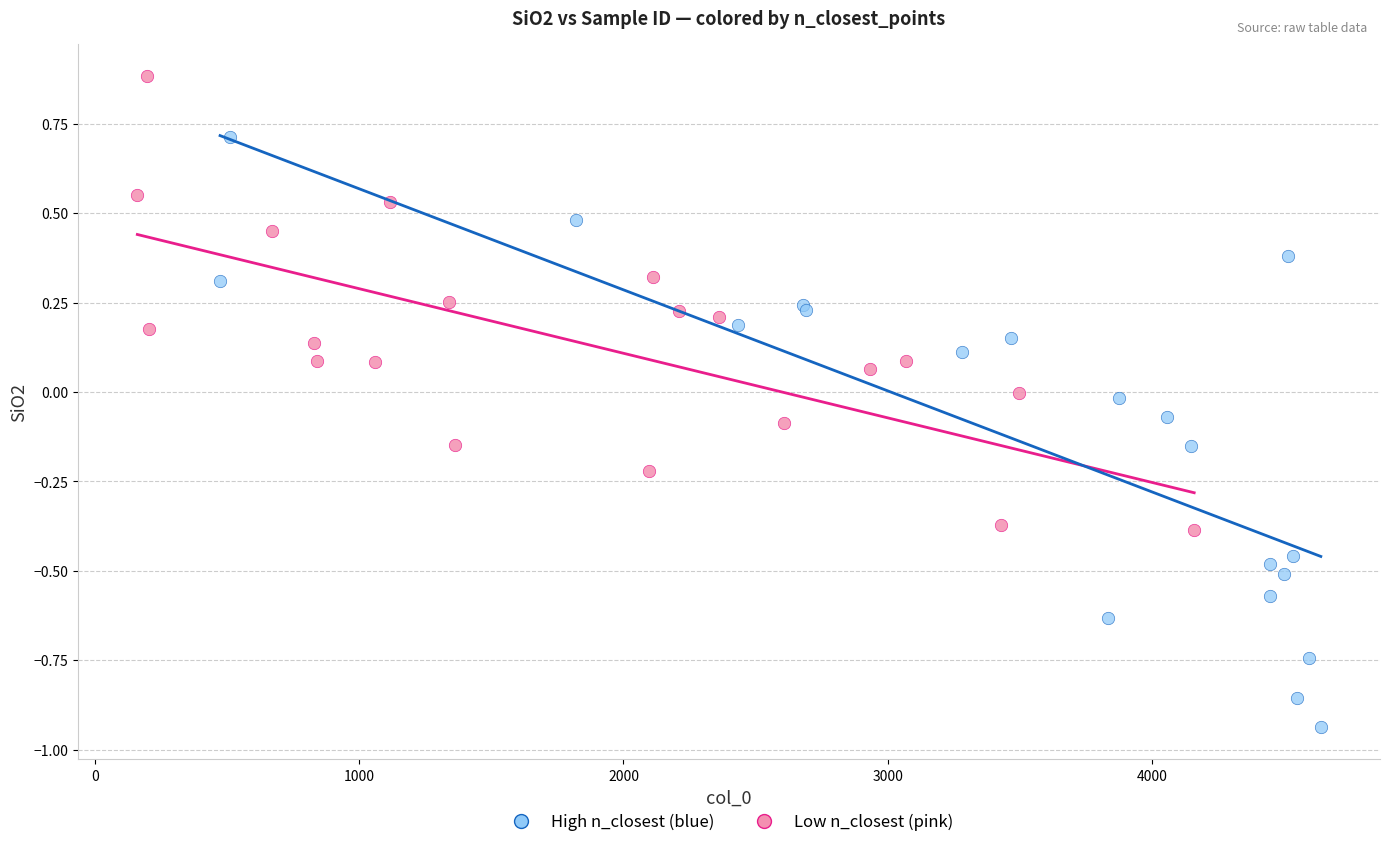

Which series has the widest spread of Y values?

High n_closest (blue)